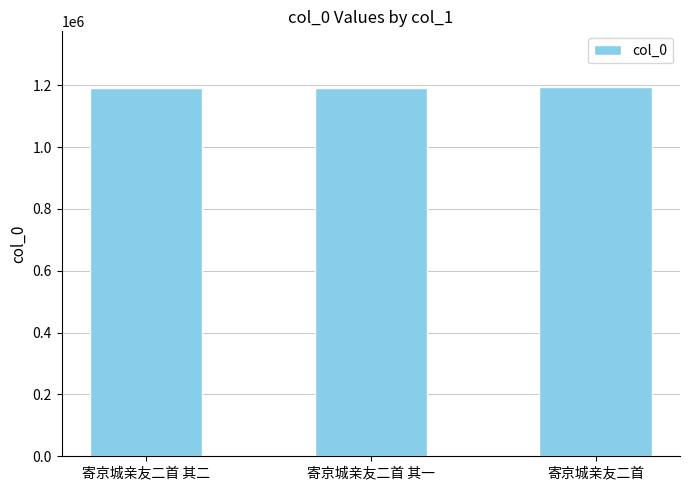

What value does the data have at 寄京城亲友二首 其二?

1190660